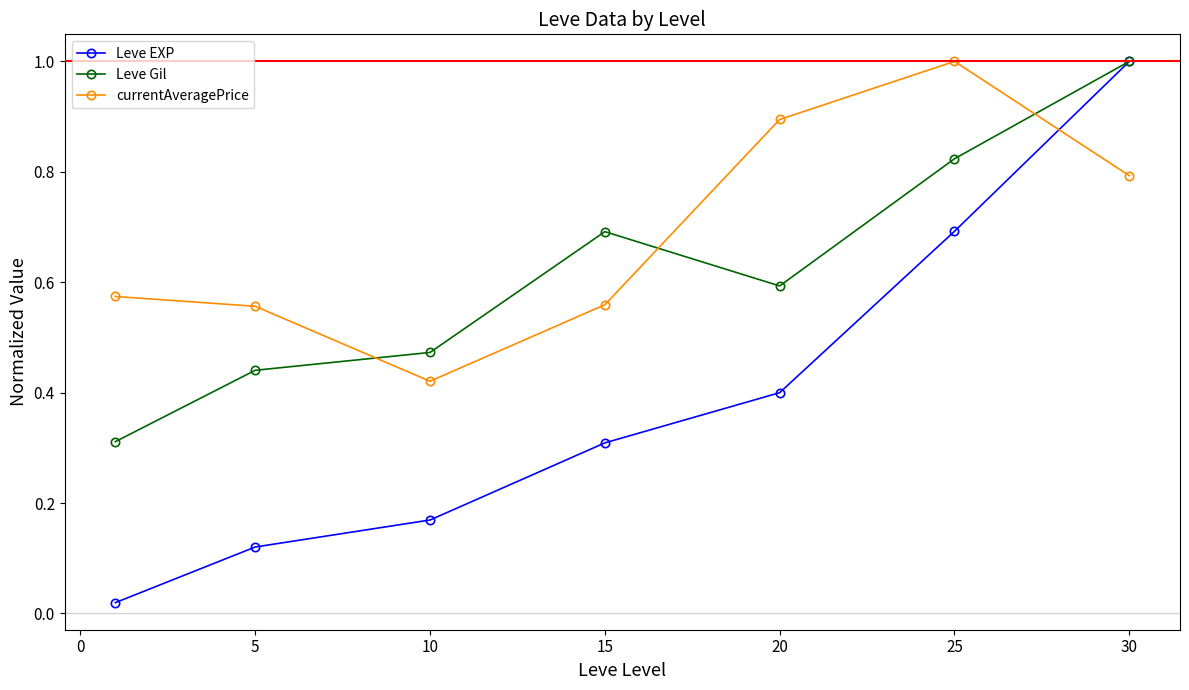

What is the maximum value shown in the chart?

1.0